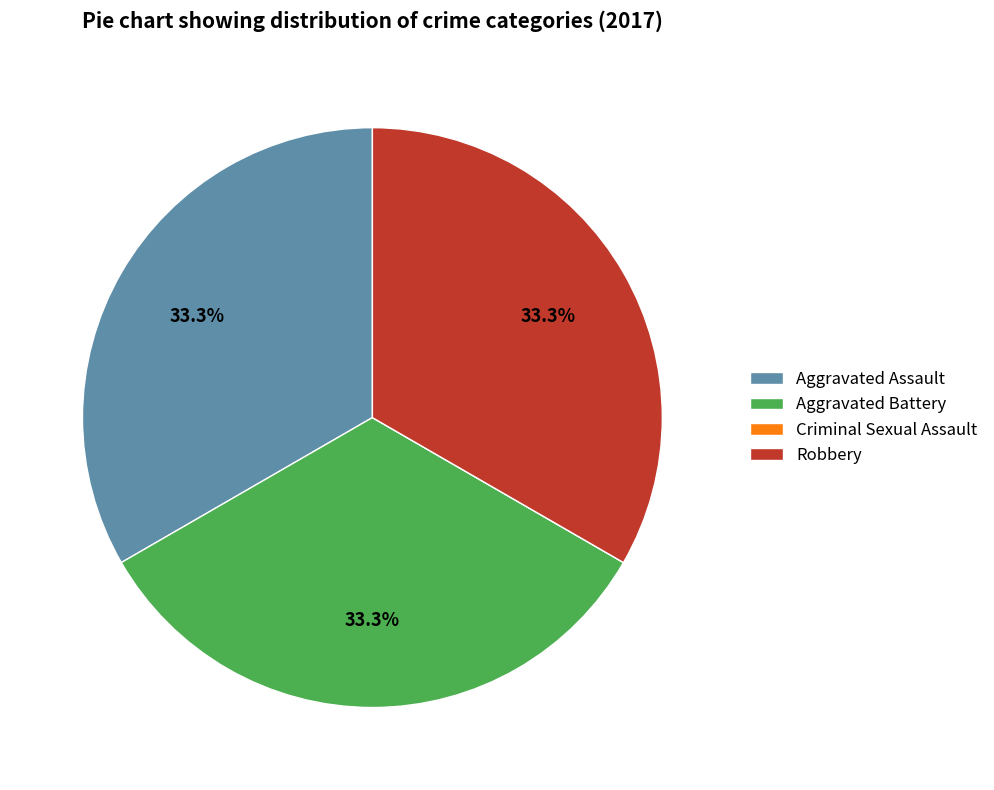

Approximately how many times larger is the value at Aggravated Assault compared to Aggravated Battery?

1.0